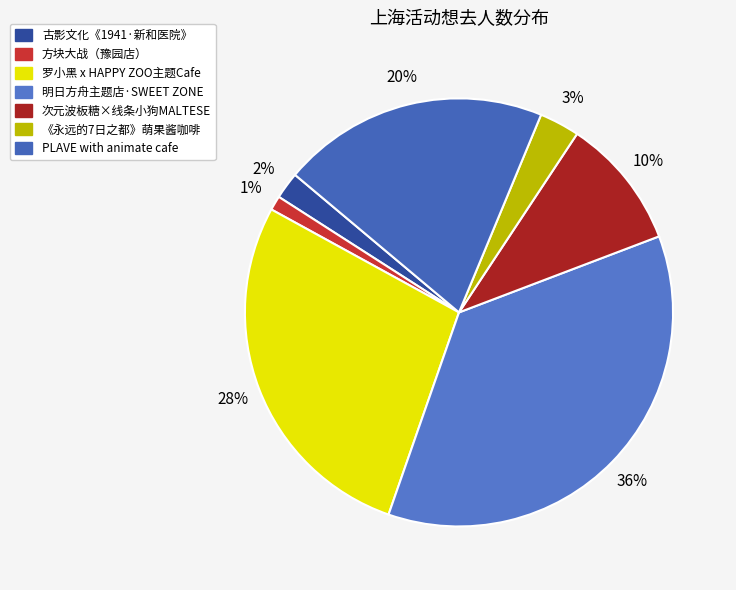

How many segments does this pie chart have?

7